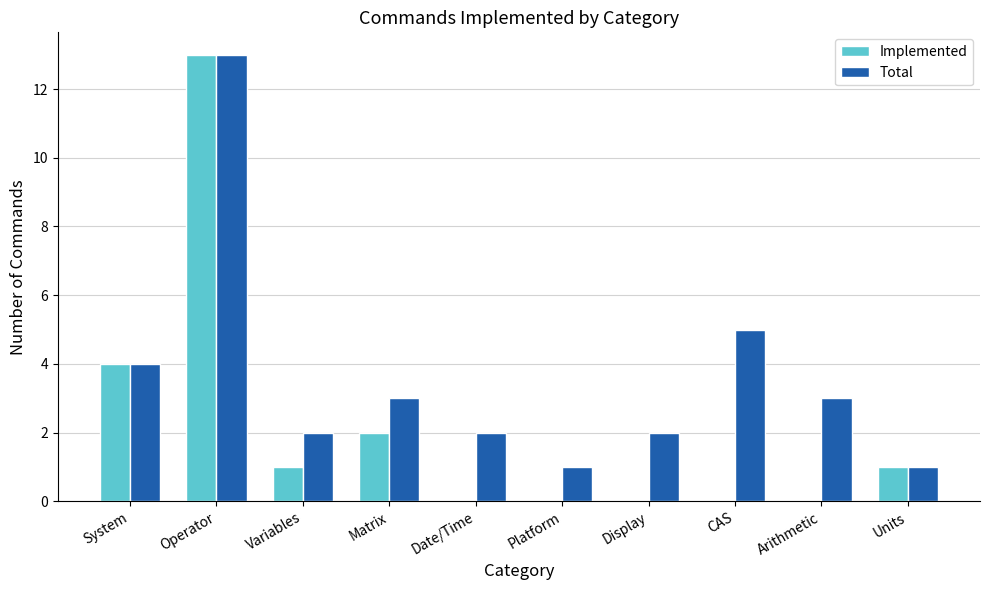

The Implemented series shows 0 at Date/Time. True or false?

True